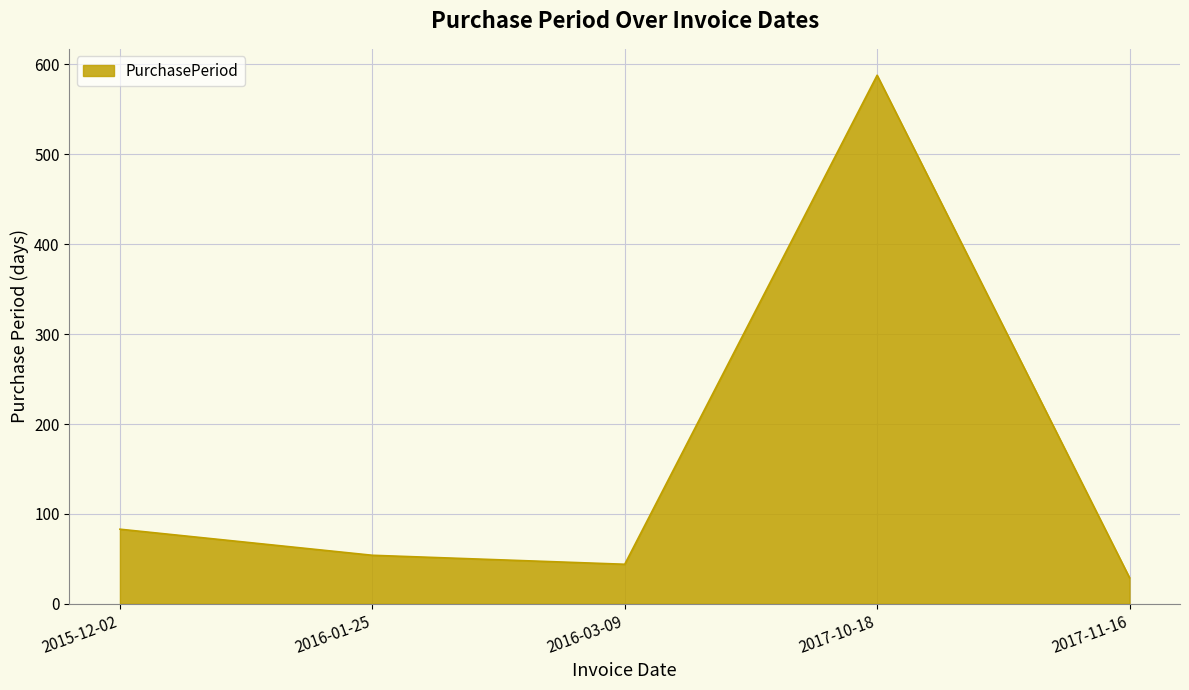

Reading left to right, what are all the values shown in this chart?

83	54	44	588	29